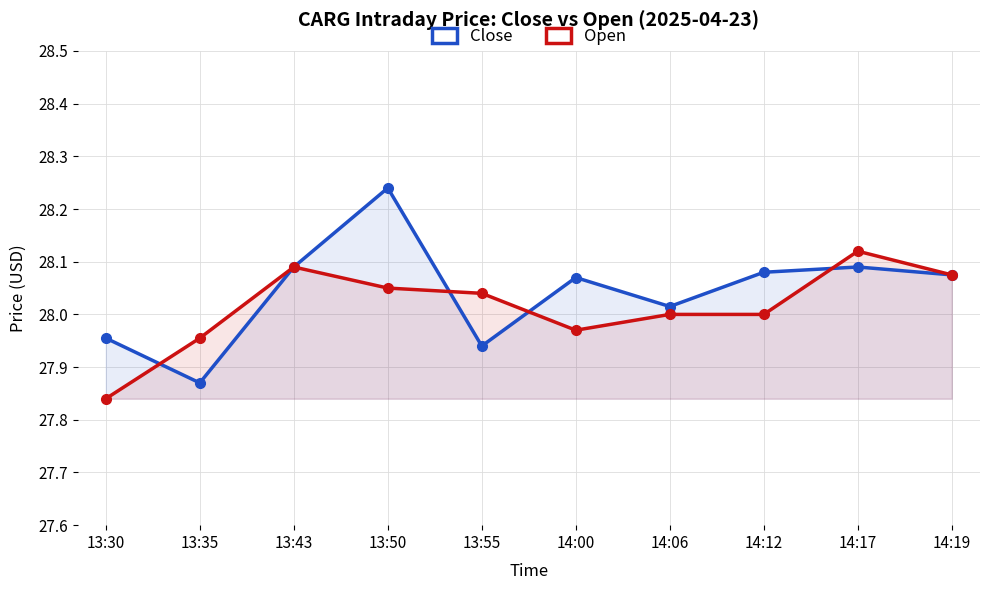

Reading left to right, what are all the values shown in this chart?

Close: 13:30=28.0	13:35=27.9	13:43=28.1	13:50=28.2	13:55=27.9	14:00=28.1	14:06=28.0	14:12=28.1	14:17=28.1	14:19=28.1
Open: 13:30=27.8	13:35=28.0	13:43=28.1	13:50=28.0	13:55=28.0	14:00=28.0	14:06=28.0	14:12=28.0	14:17=28.1	14:19=28.1